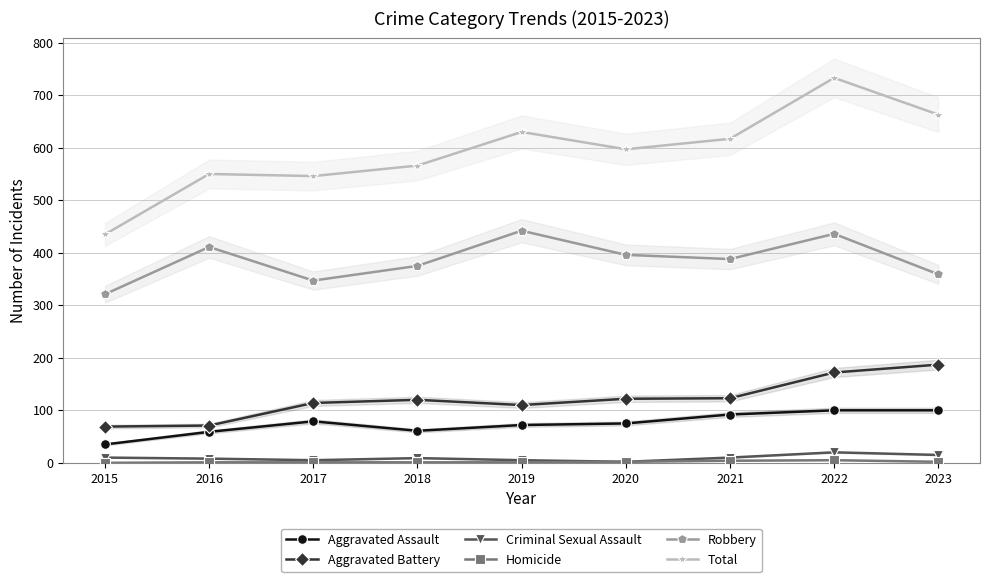

What is the difference between the highest and lowest values at 2018?

565